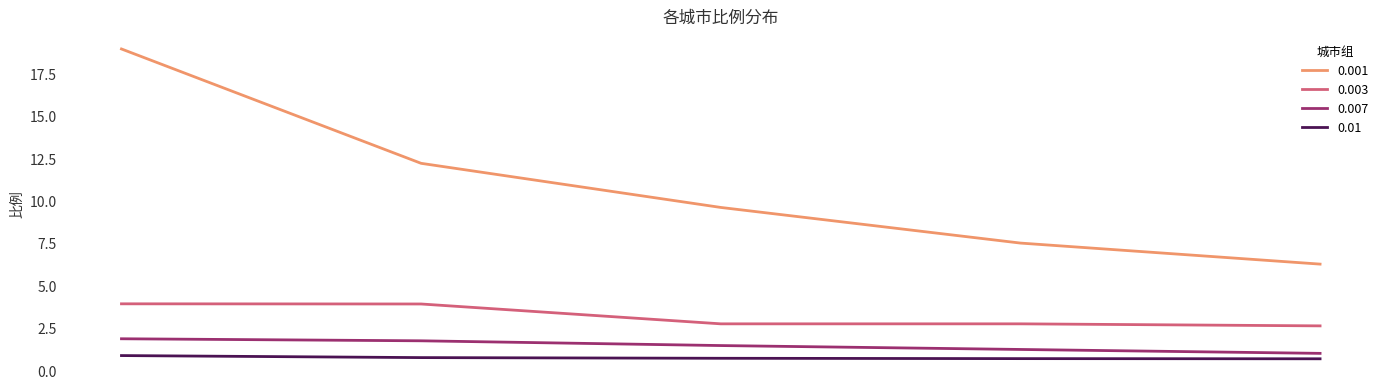

True or false: 0.01 and 0.003 cross at least once.

False